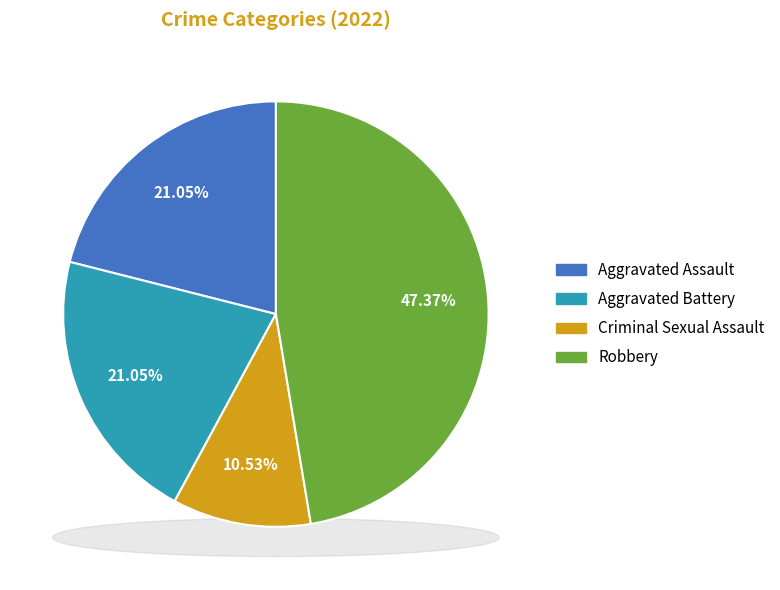

To the nearest percent, what is the difference between the Criminal Sexual Assault and Aggravated Assault slice percentages?

11%